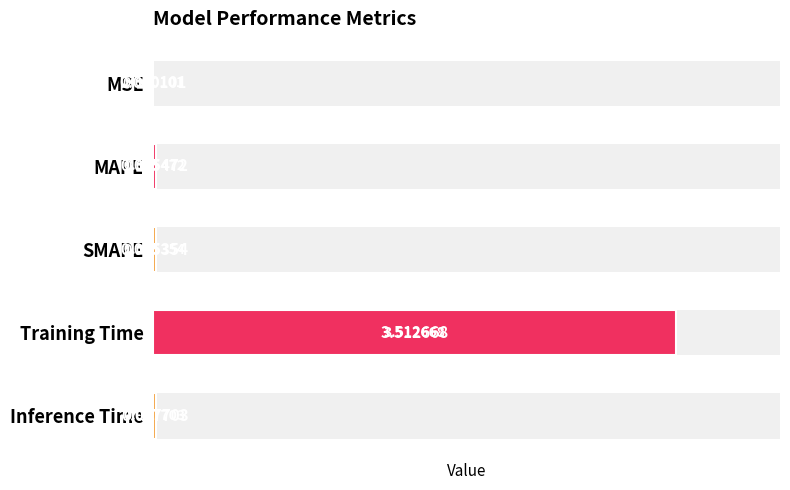

Between Training Time and MSE, which is larger?

Training Time